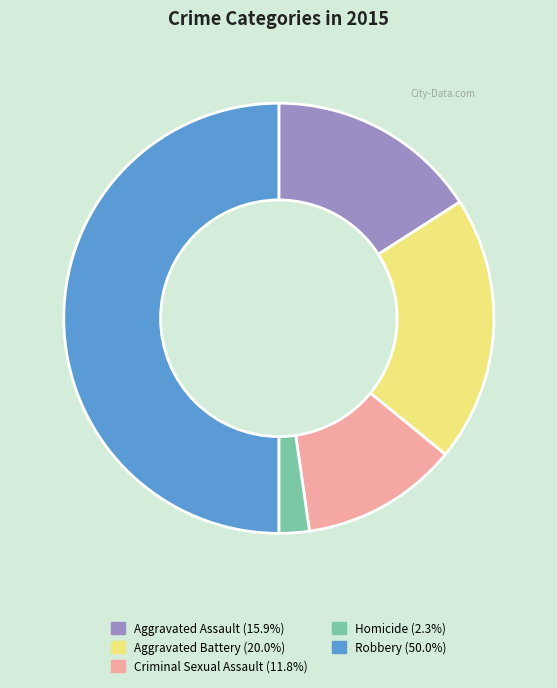

Does Aggravated Battery represent more than half of the total?

No